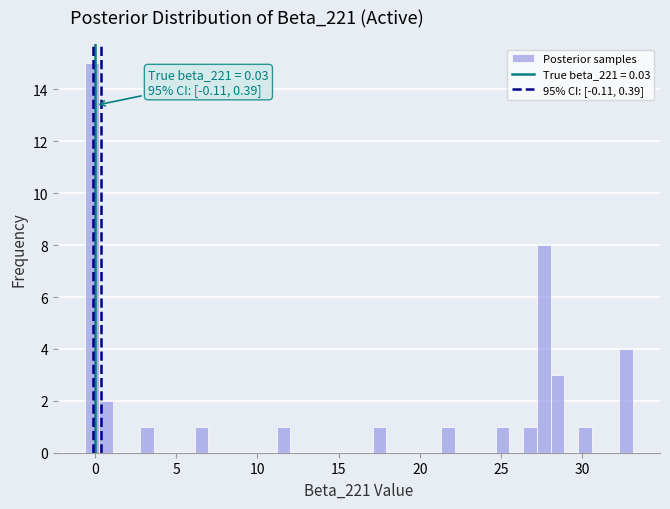

Read against the x-axis, roughly where is the centre of the tallest bar?

0.0